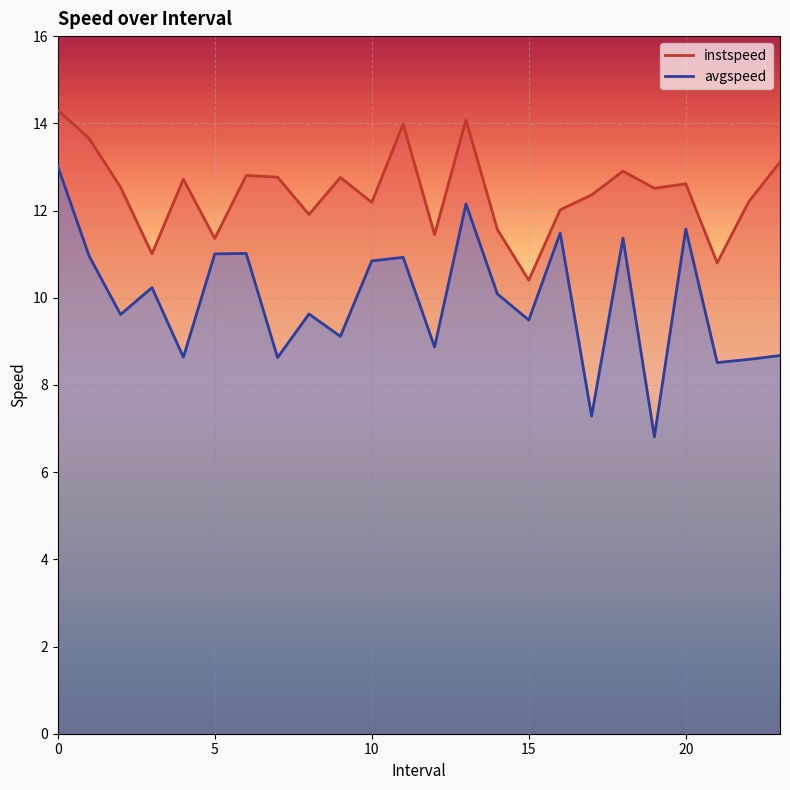

What is the minimum value for instspeed?

10.4